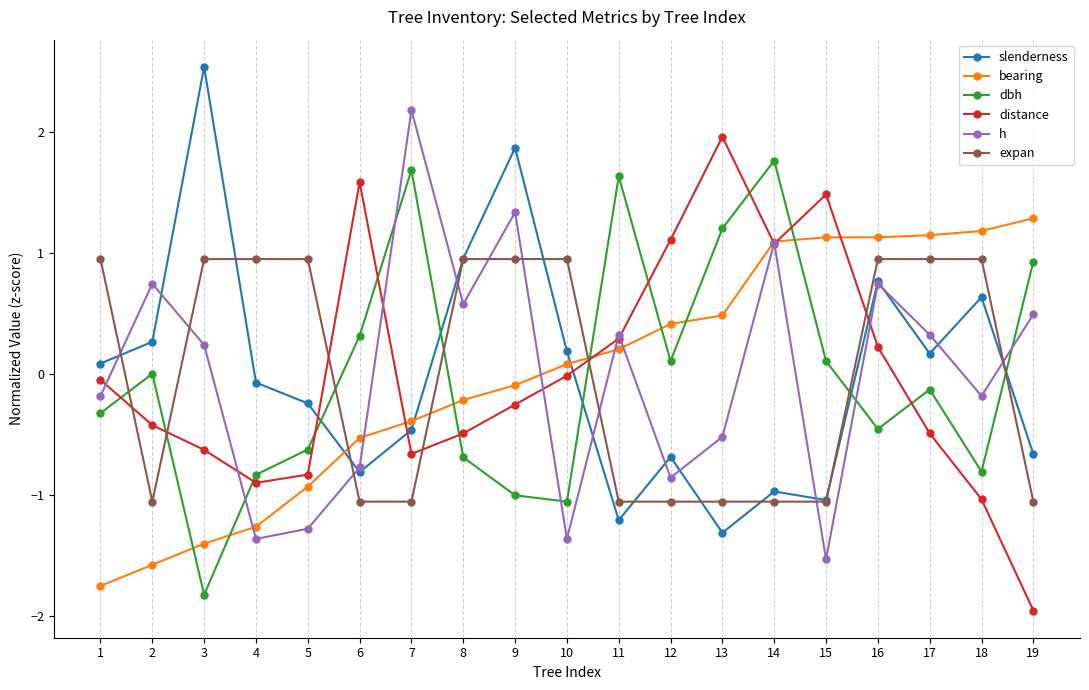

After their last crossing, which series has the higher values: slenderness or distance?

slenderness